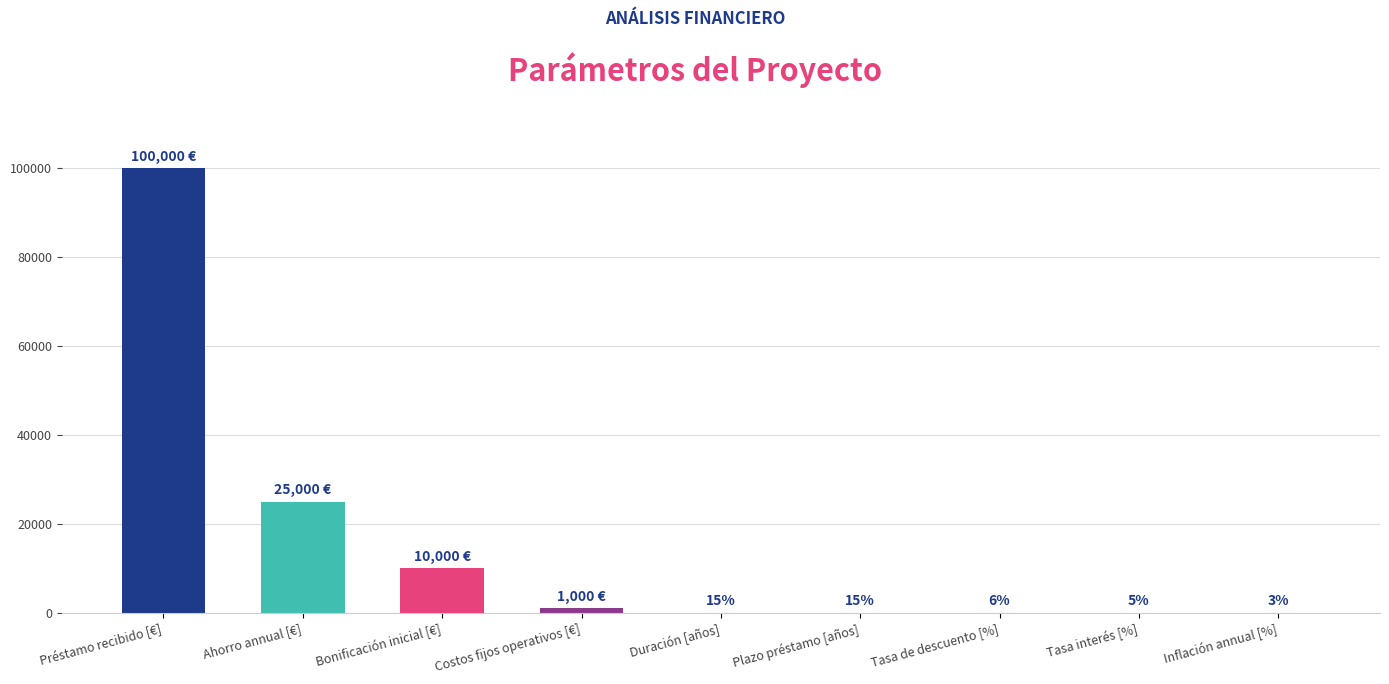

What is the sum of all values?

136044